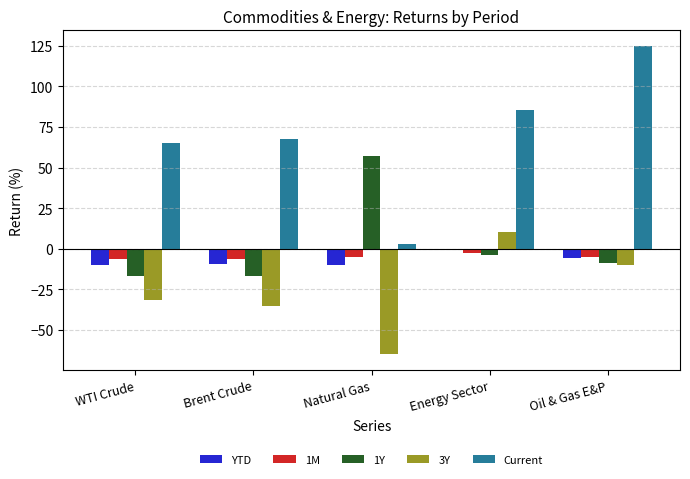

Between WTI Crude and Oil & Gas E&P, which series saw the biggest shift?

Current